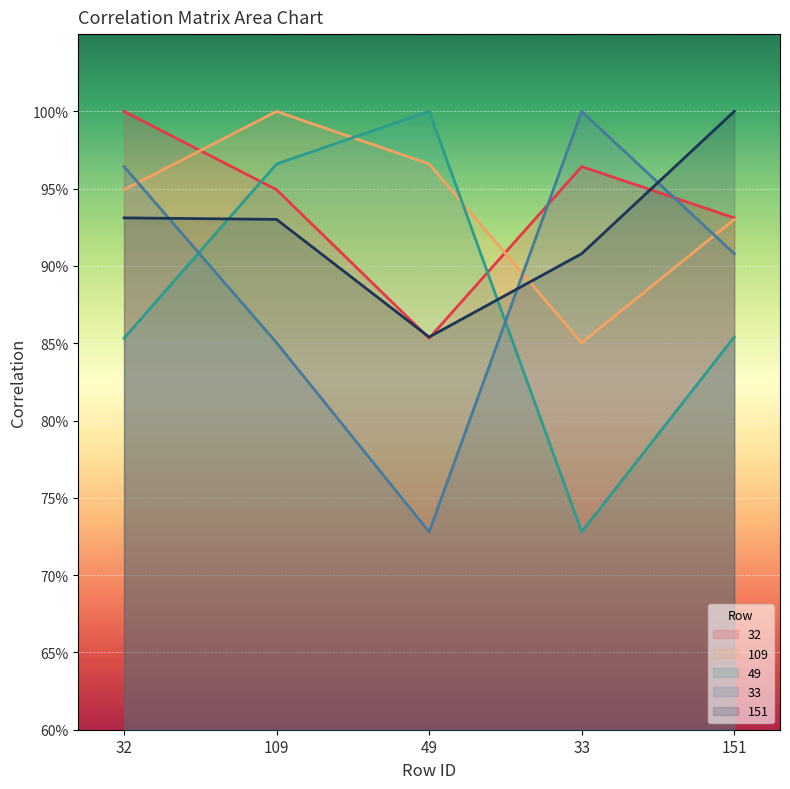

Reading right to left, list all the values displayed in this chart.

32: 0.9	1.0	0.9	0.9	1.0
109: 0.9	0.9	1.0	1.0	0.9
49: 0.9	0.7	1.0	1.0	0.9
33: 0.9	1.0	0.7	0.9	1.0
151: 1.0	0.9	0.9	0.9	0.9